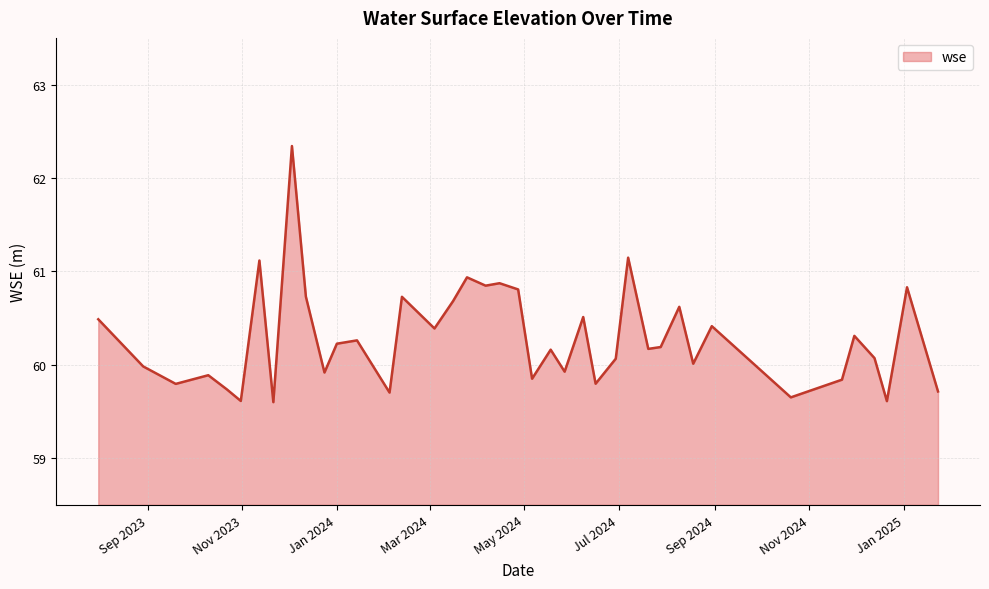

What is the maximum value shown in the chart?

62.3